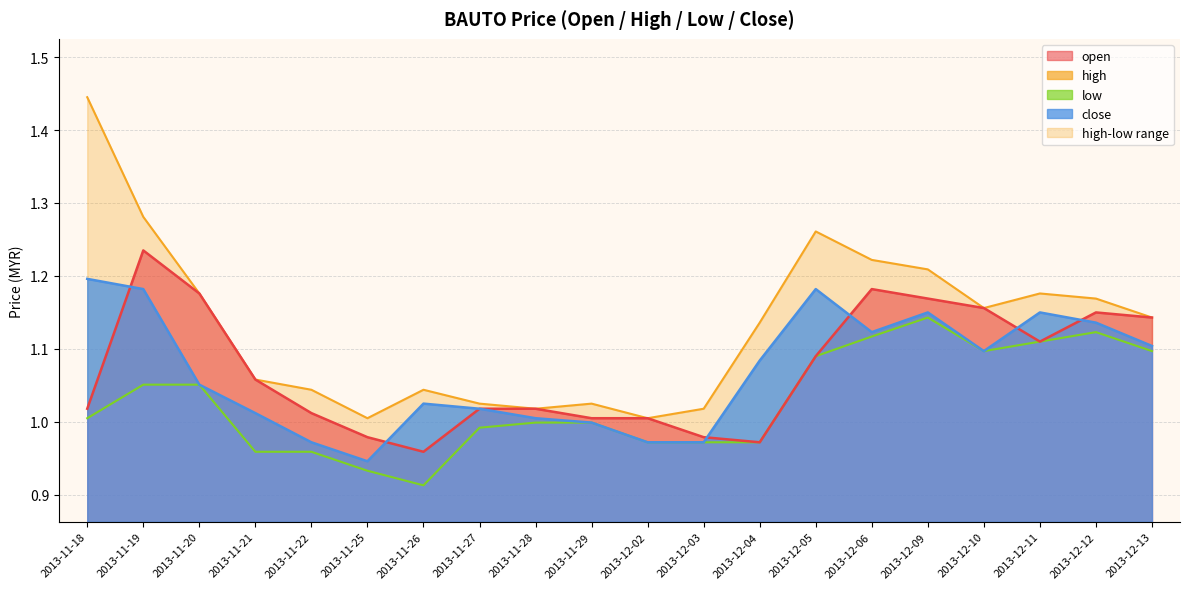

At which category is the sum across all series the highest?

2013-11-18